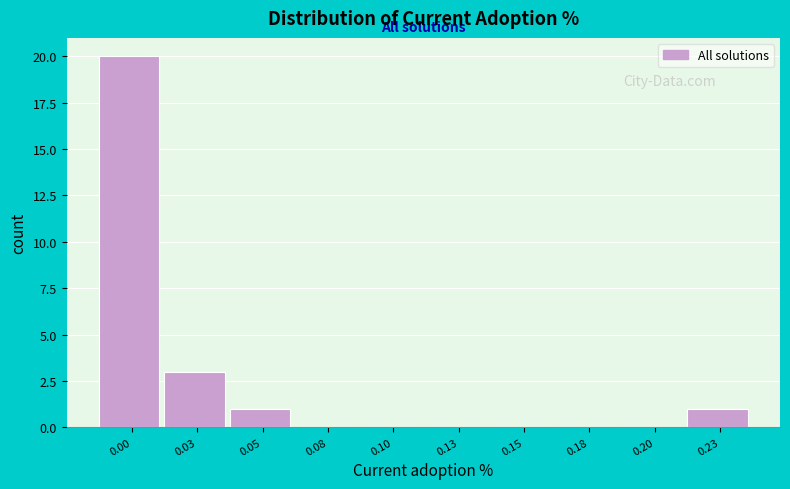

Reading left to right, transcribe all the data shown in this chart.

0.00=20	0.03=3	0.05=1	0.08=0	0.10=0	0.13=0	0.15=0	0.18=0	0.20=0	0.23=1